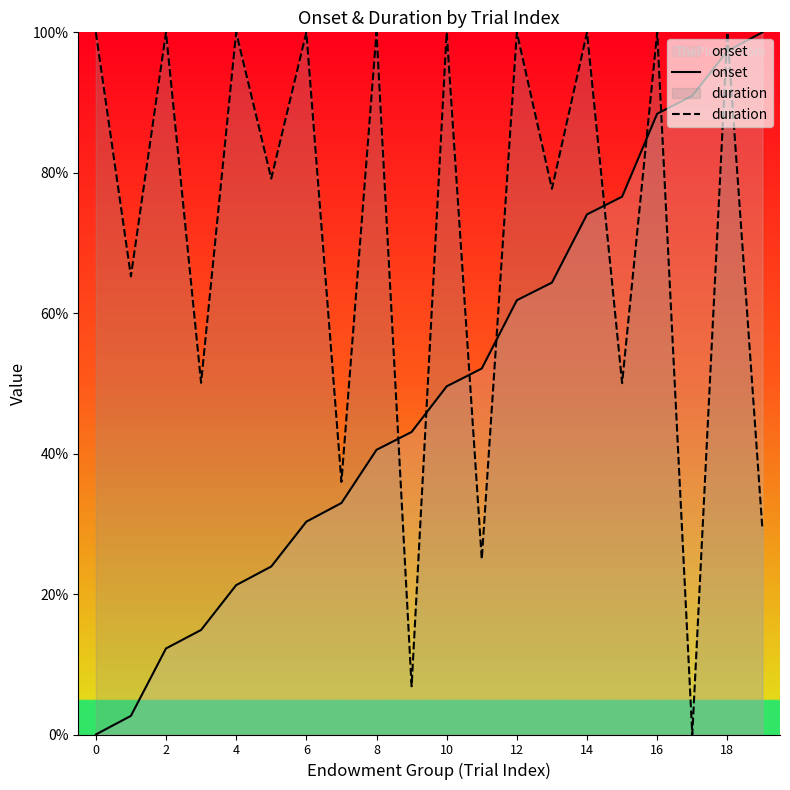

Does the chart display data point markers on the line(s)?

No